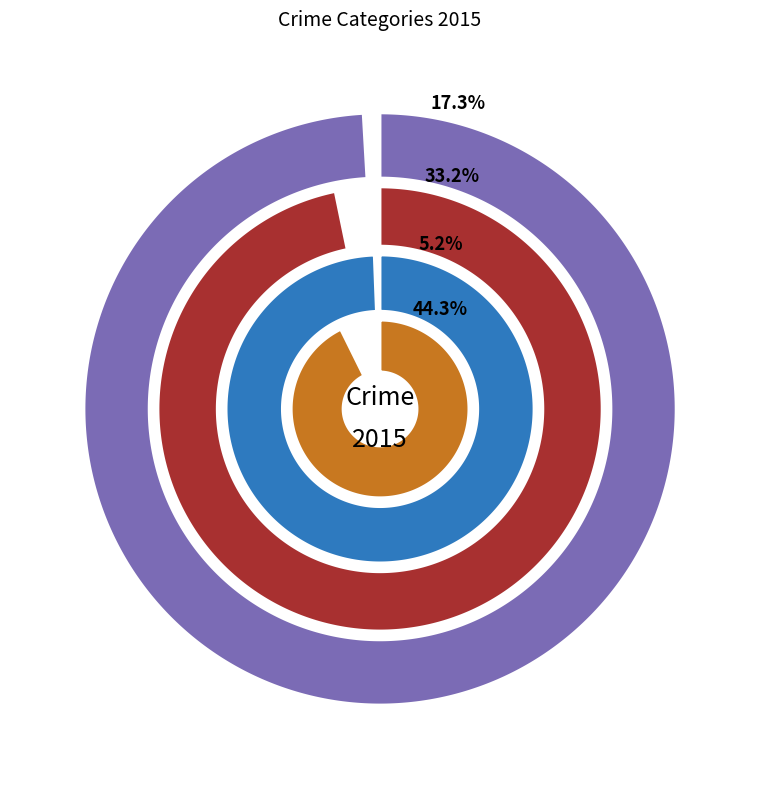

To the nearest percent, what is the difference between the Aggravated Battery and Criminal Sexual Assault slice percentages?

27%